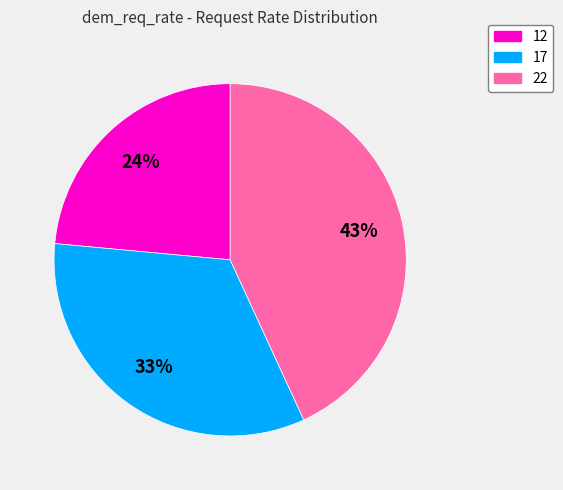

The 22 slice represents 49% of the pie. True or false?

False